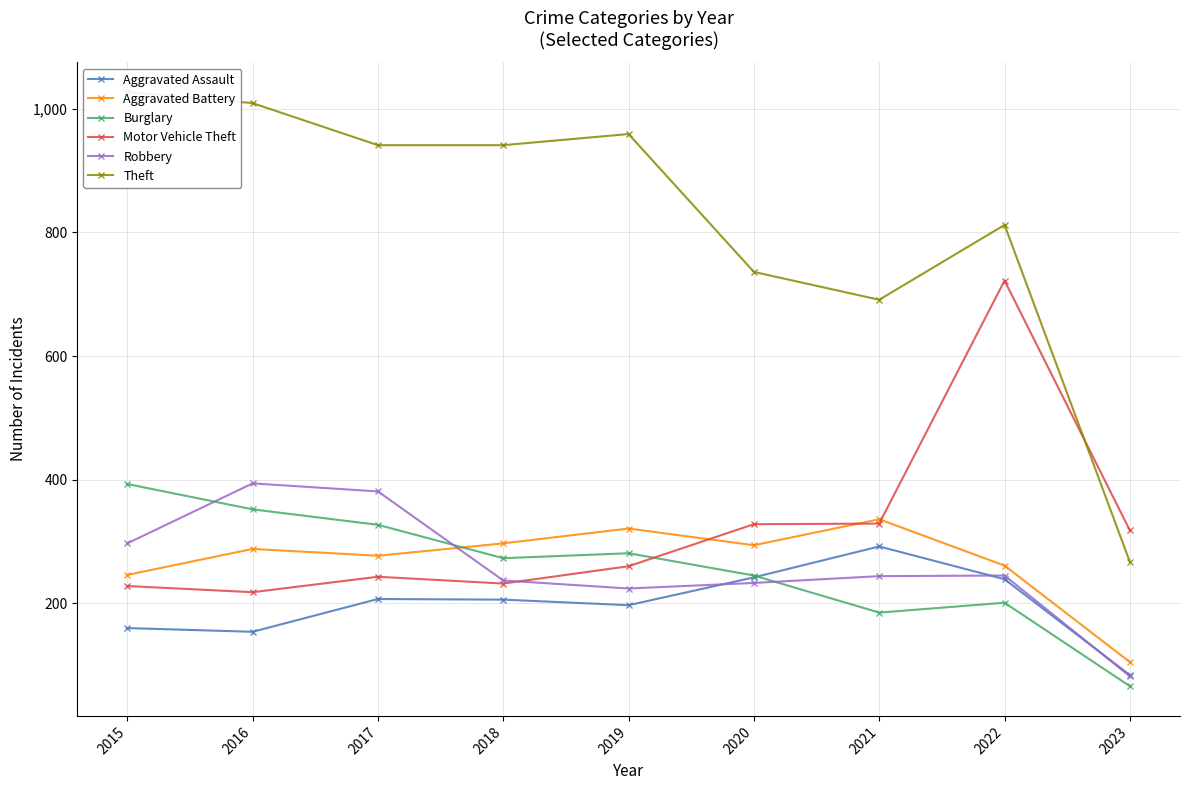

Is this an area chart (filled region under the line)?

No